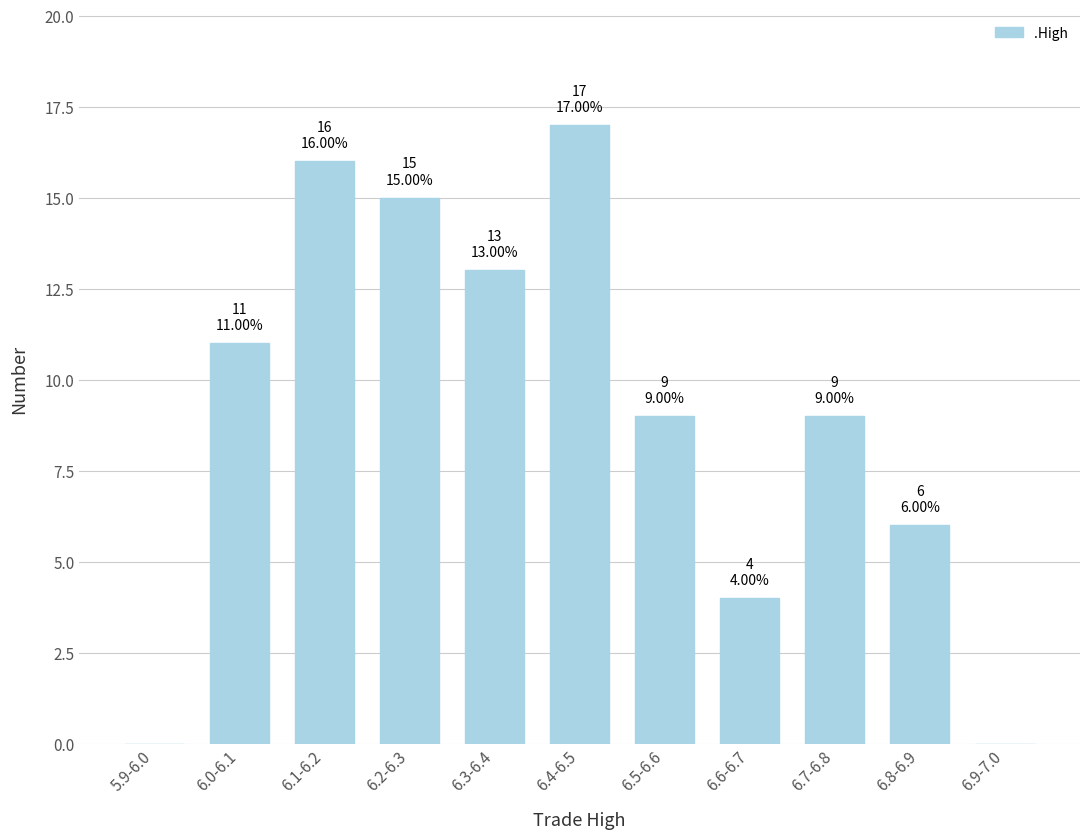

Reading left to right, list all the values displayed in this chart.

5.9-6.0=0	6.0-6.1=11	6.1-6.2=16	6.2-6.3=15	6.3-6.4=13	6.4-6.5=17	6.5-6.6=9	6.6-6.7=4	6.7-6.8=9	6.8-6.9=6	6.9-7.0=0